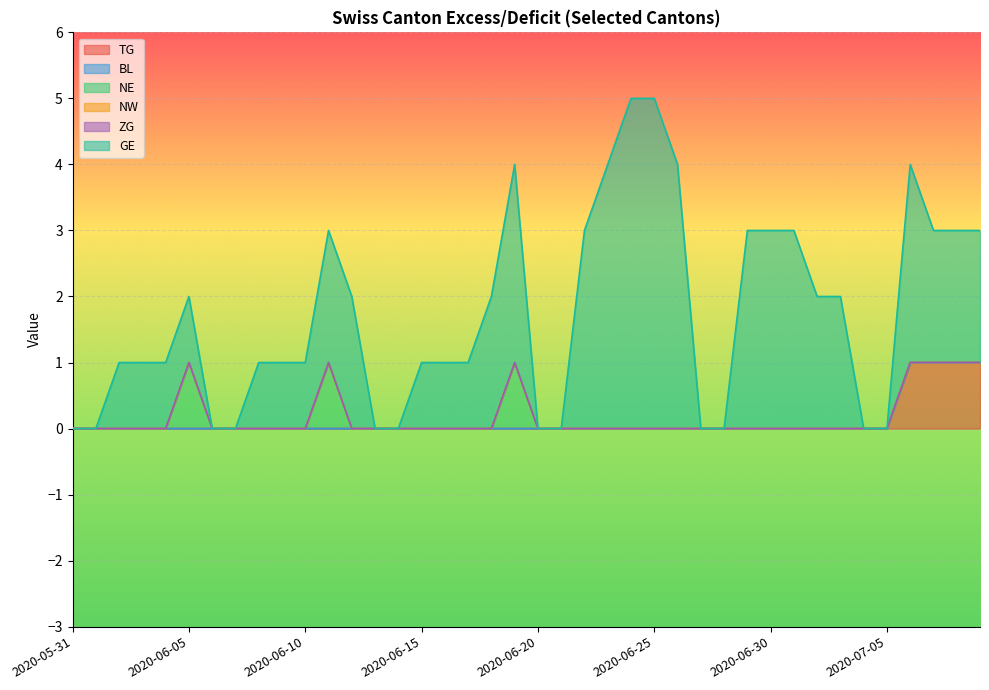

List the labels in order of TG value, smallest first.

2020-05-31, 2020-06-01, 2020-06-02, 2020-06-03, 2020-06-04, 2020-06-05, 2020-06-06, 2020-06-07, 2020-06-08, 2020-06-09, 2020-06-10, 2020-06-11, 2020-06-12, 2020-06-13, 2020-06-14, 2020-06-15, 2020-06-16, 2020-06-17, 2020-06-18, 2020-06-19, 2020-06-20, 2020-06-21, 2020-06-22, 2020-06-23, 2020-06-24, 2020-06-25, 2020-06-26, 2020-06-27, 2020-06-28, 2020-06-29, 2020-06-30, 2020-07-01, 2020-07-02, 2020-07-03, 2020-07-04, 2020-07-05, 2020-07-06, 2020-07-07, 2020-07-08, 2020-07-09